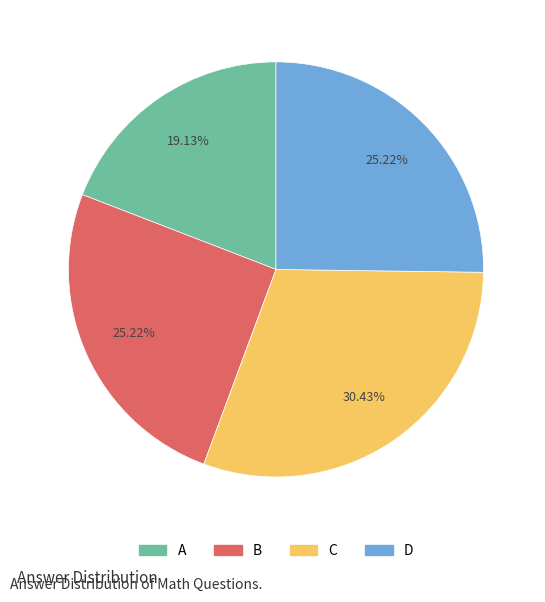

Which has a higher value, A or B?

B